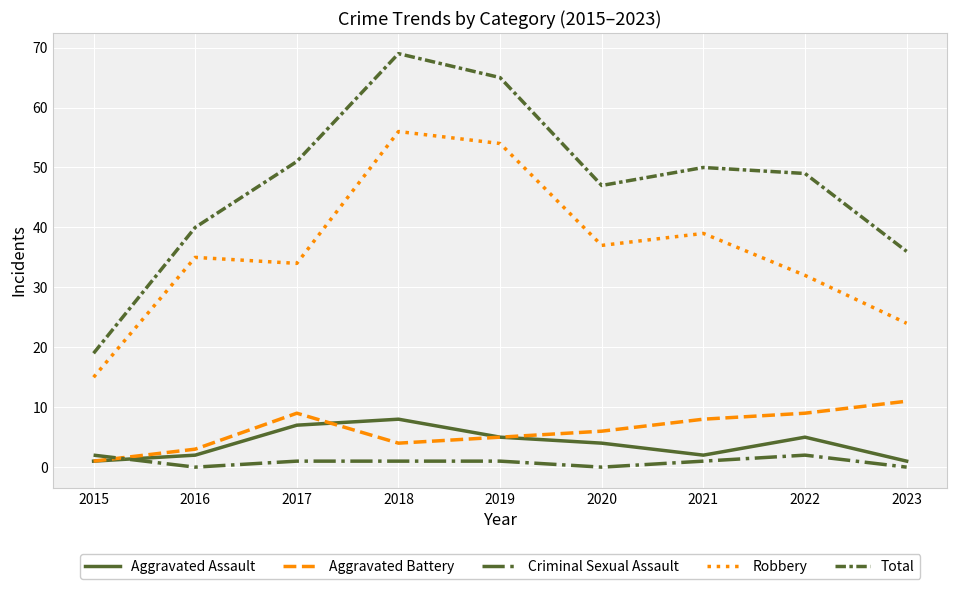

Is the value of Criminal Sexual Assault at 2021 greater than the value of Robbery at 2022?

No